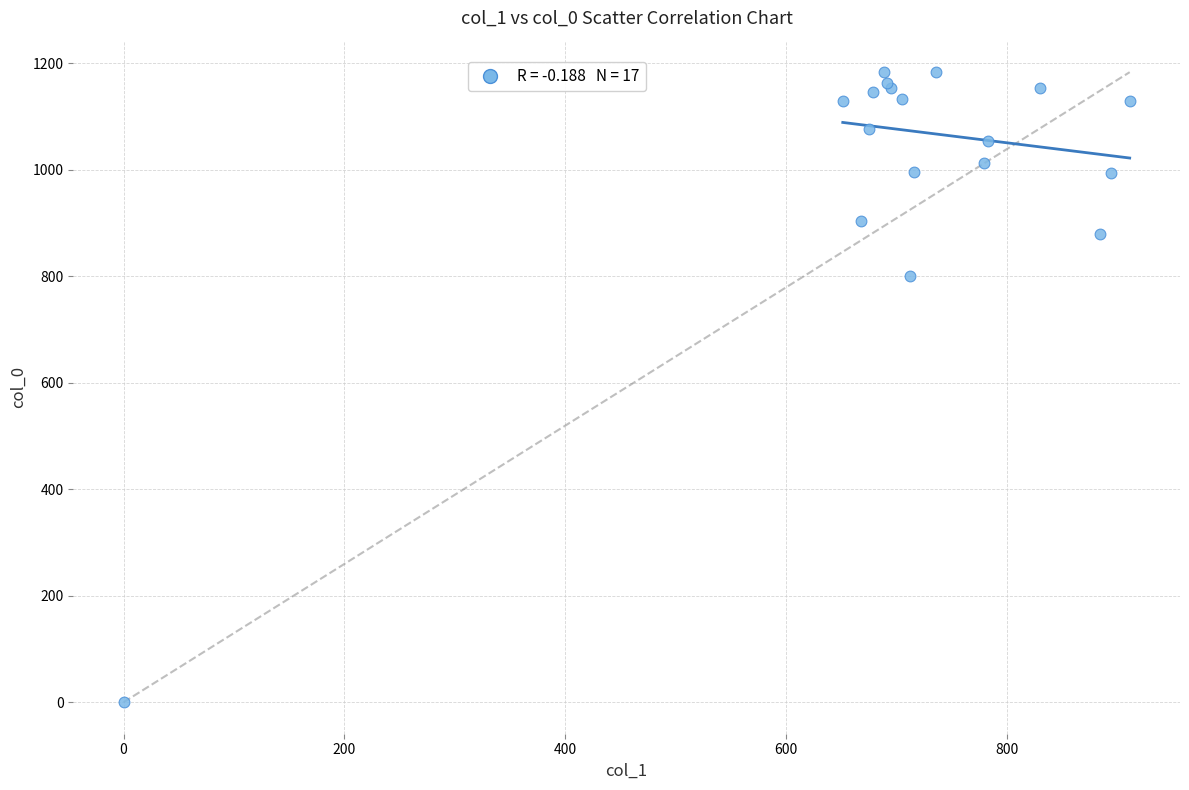

What Y value in the scatter plot is closest to 591?

800.0